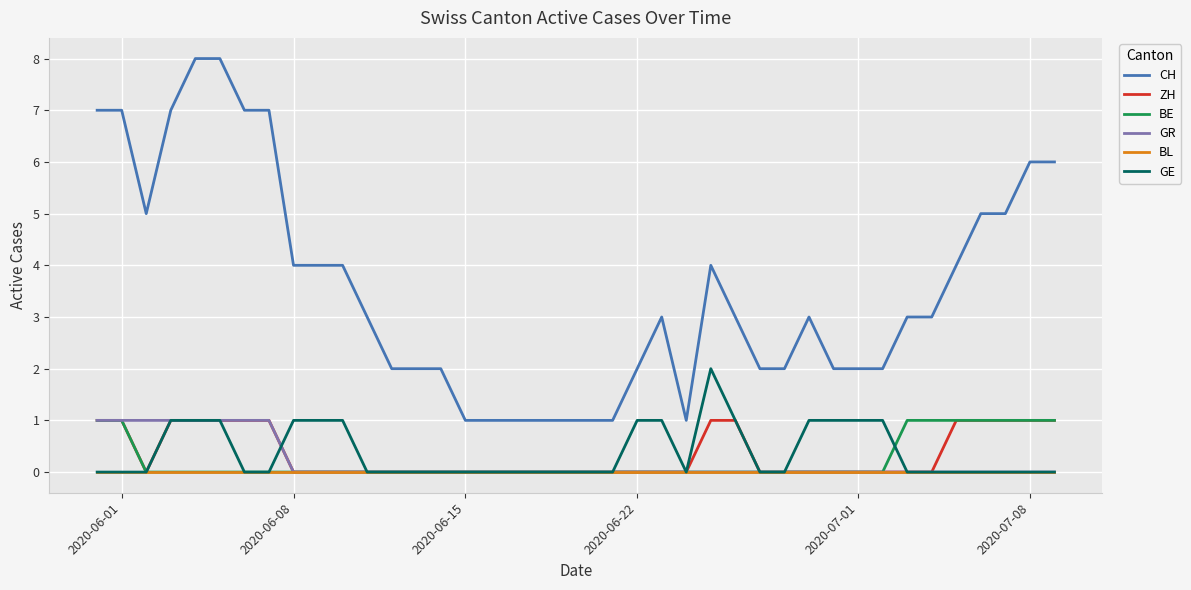

Which series has the largest total across all categories?

CH